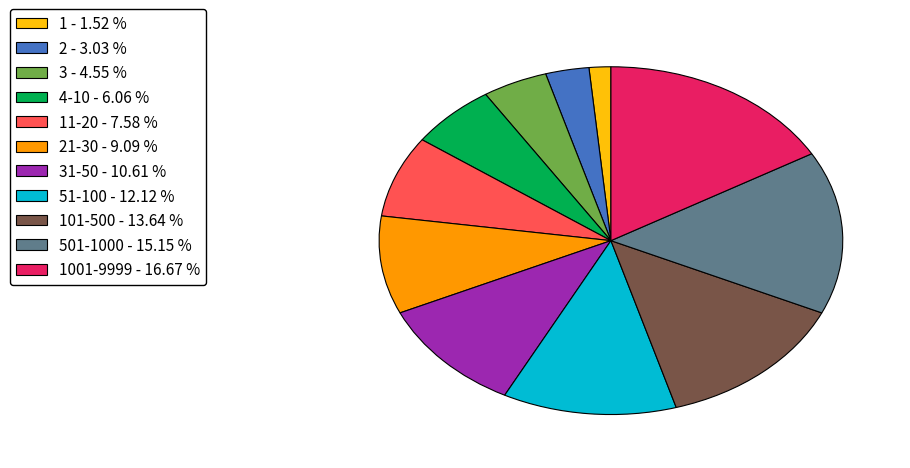

Rank the categories by value from lowest to highest.

1 - 1.52 %, 2 - 3.03 %, 3 - 4.55 %, 4-10 - 6.06 %, 11-20 - 7.58 %, 21-30 - 9.09 %, 31-50 - 10.61 %, 51-100 - 12.12 %, 101-500 - 13.64 %, 501-1000 - 15.15 %, 1001-9999 - 16.67 %